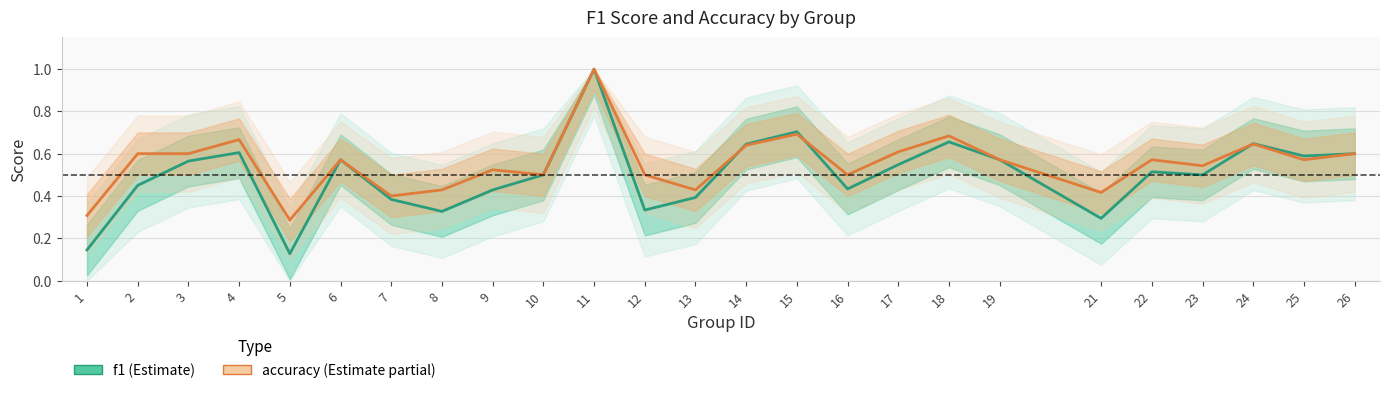

Is this an area chart (filled region under the line)?

No